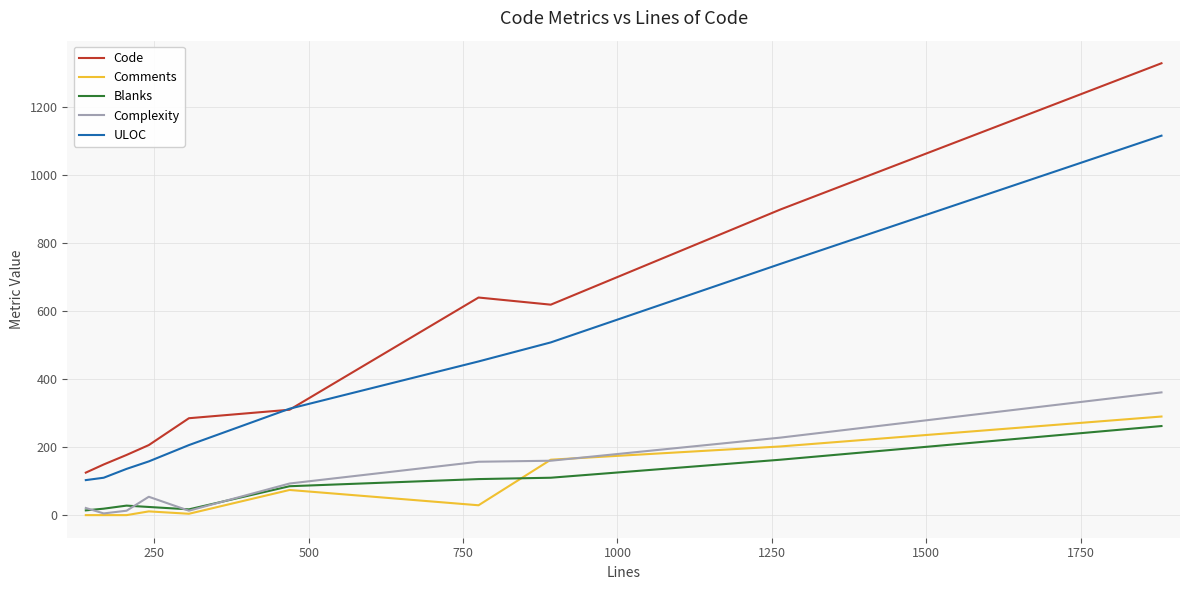

True or false: ULOC and Complexity intersect in this chart.

False